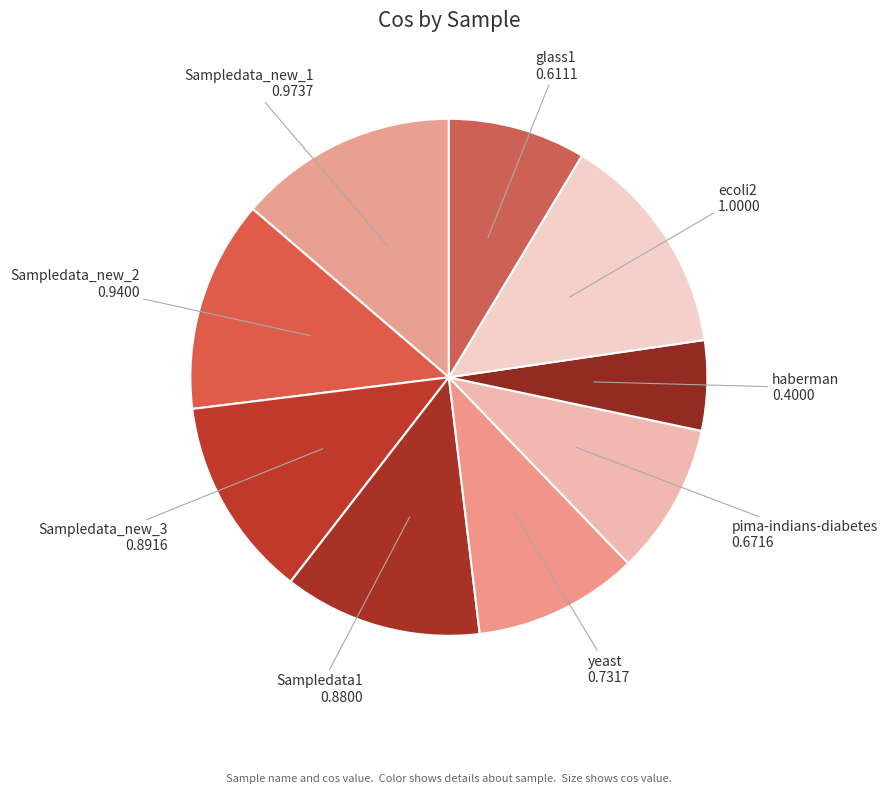

Do haberman and Sampledata_new_1 together represent more than half of the pie?

No